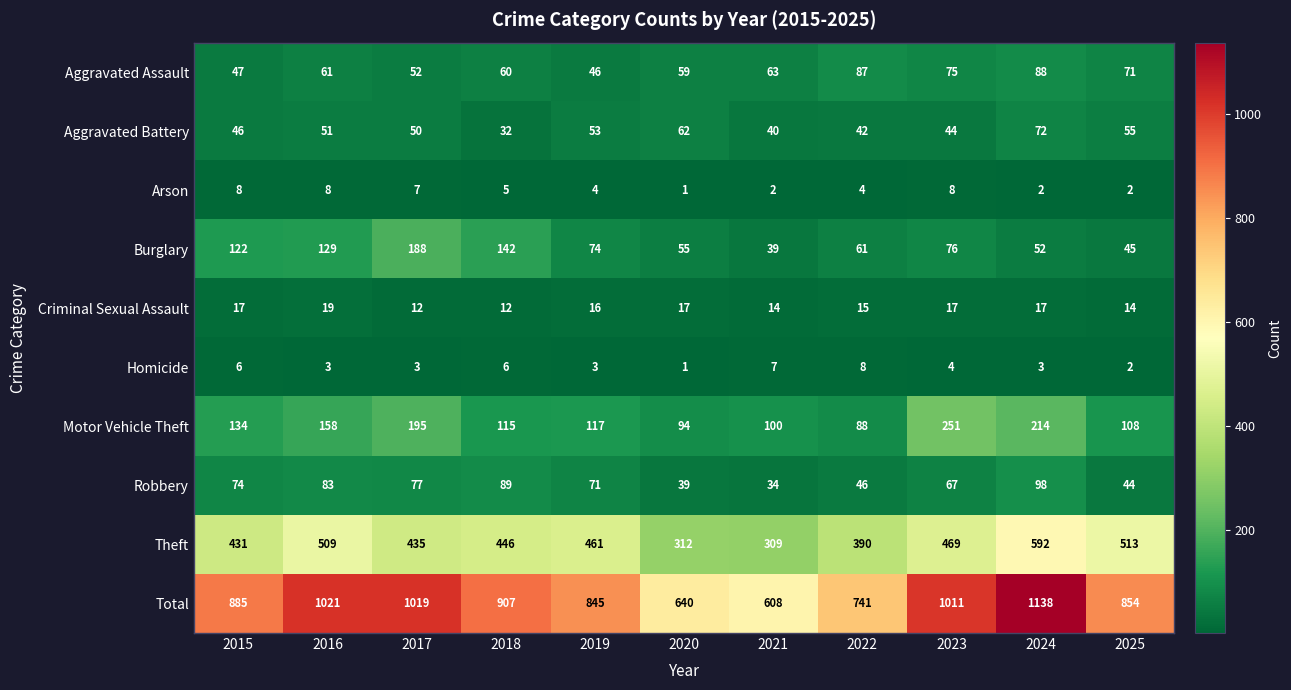

At how many categories does at least one series exceed 561?

11